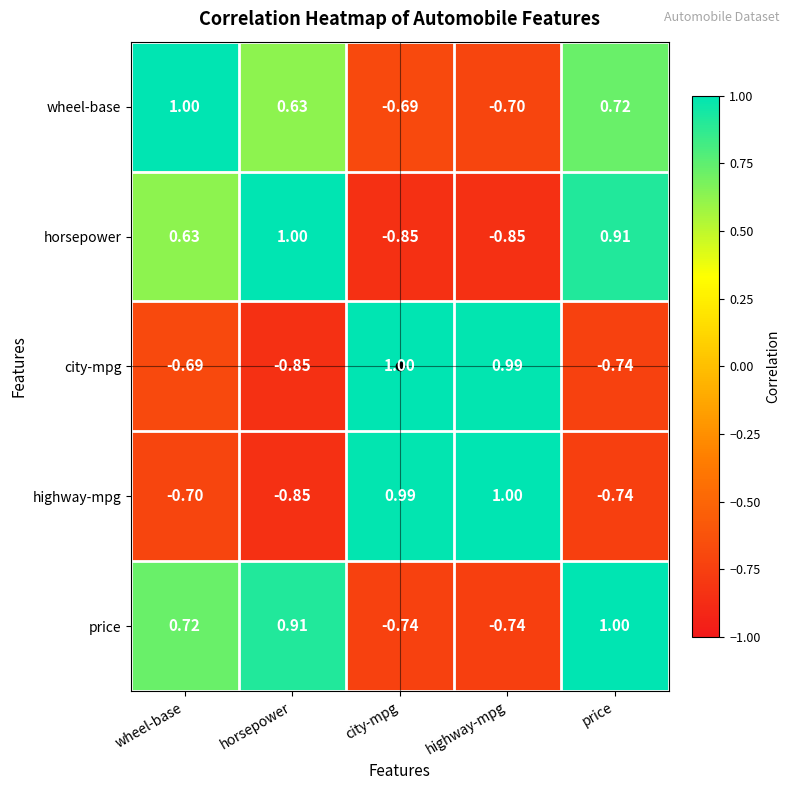

Which category has the lowest value in the wheel-base series?

highway-mpg